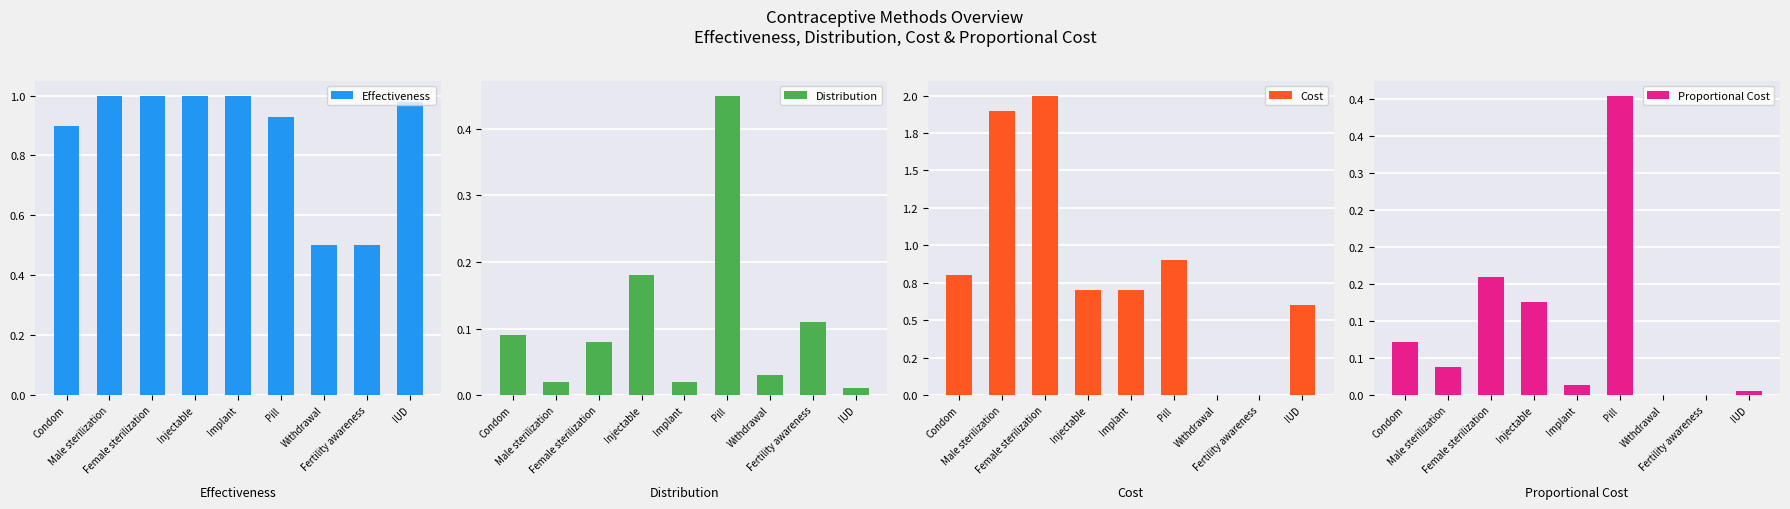

List the series in order of their peak value, lowest first.

Proportional Cost, Distribution, Effectiveness, Cost